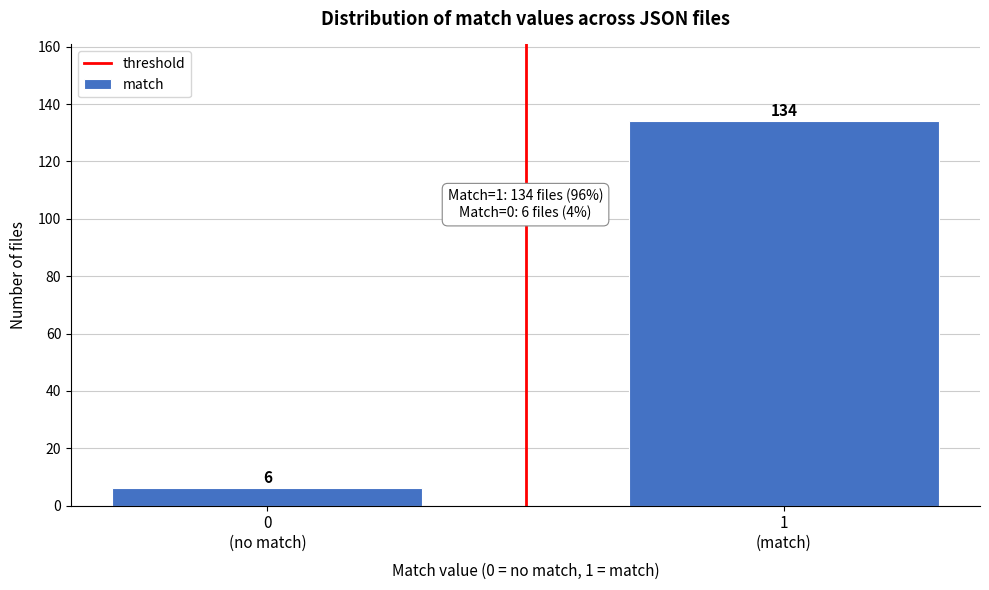

Reading left to right, list all the values displayed in this chart.

6	134